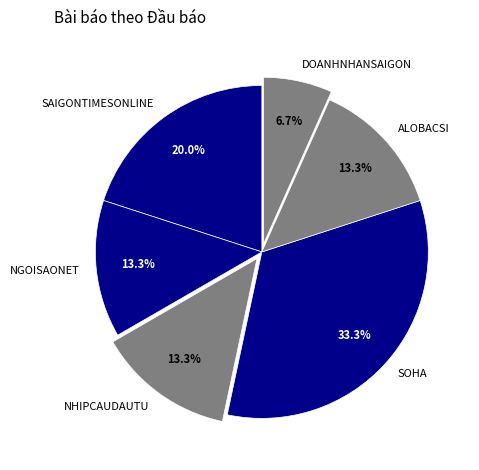

How many segments does this pie chart have?

6